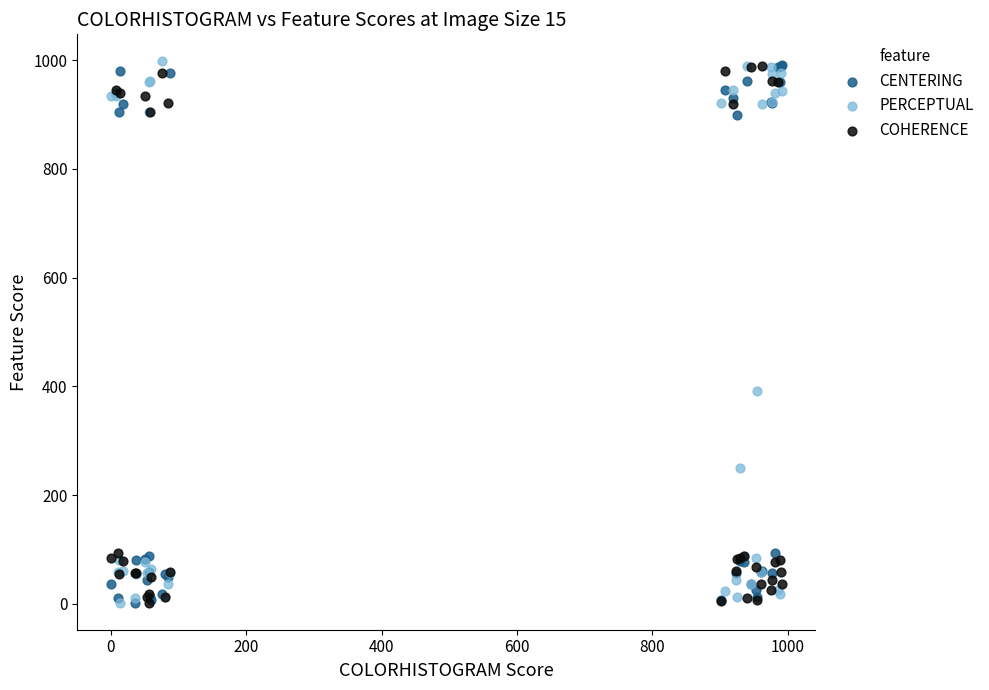

In the PERCEPTUAL series, what Y value is closest to 500?

392